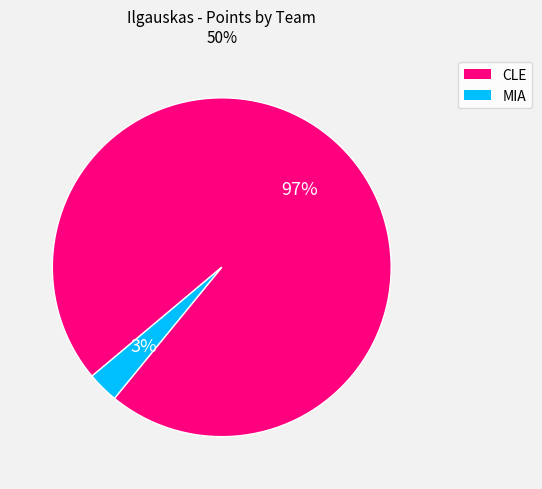

Does any single category account for the majority?

Yes